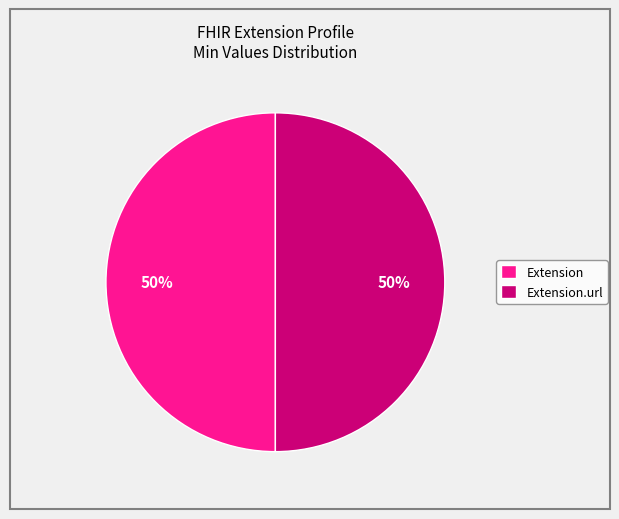

How many slices are in this pie chart?

2